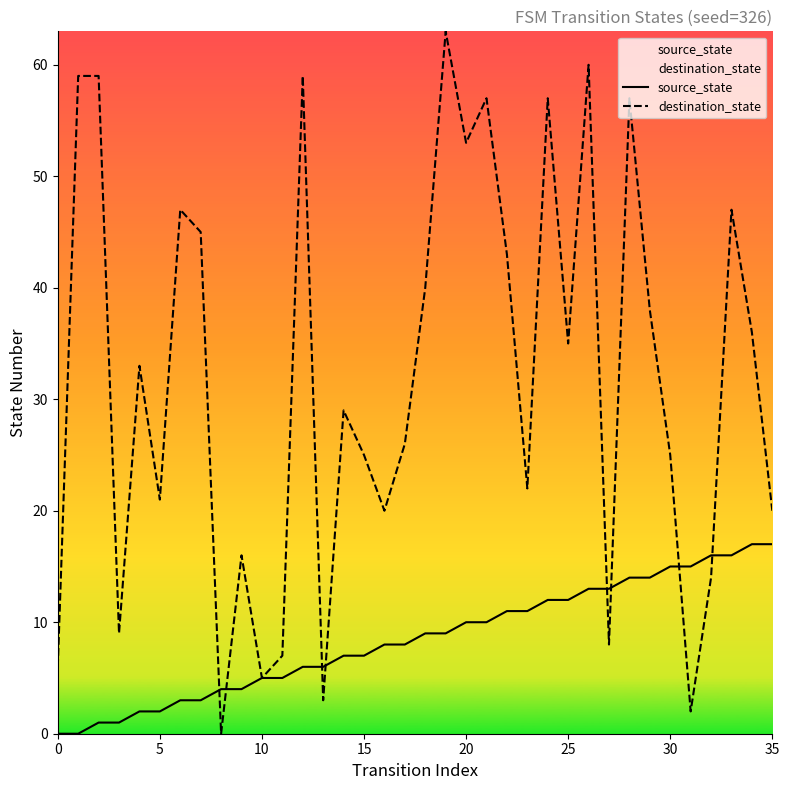

What is the total value across all series at 15?

32